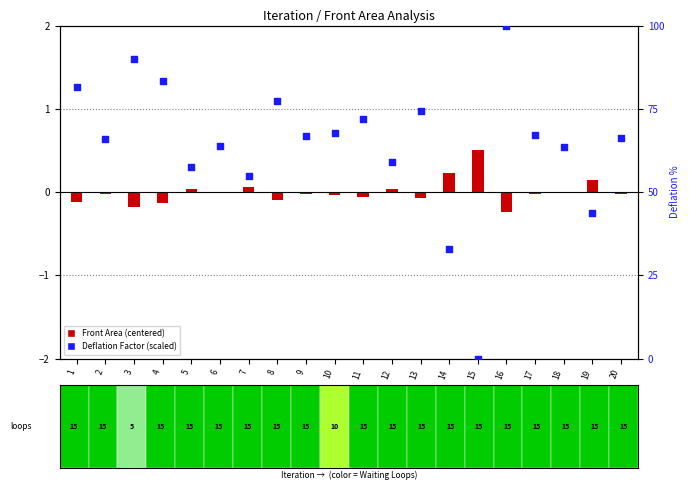

What is the total value across all series at 2?

65.9